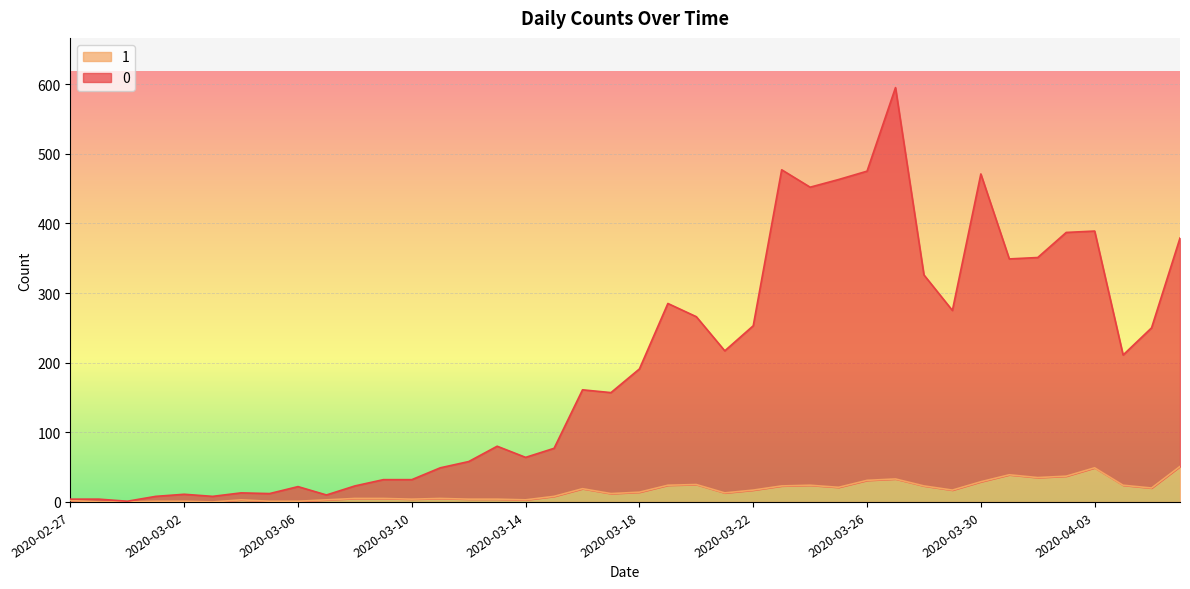

How many interior local valleys does the 1 series have?

9